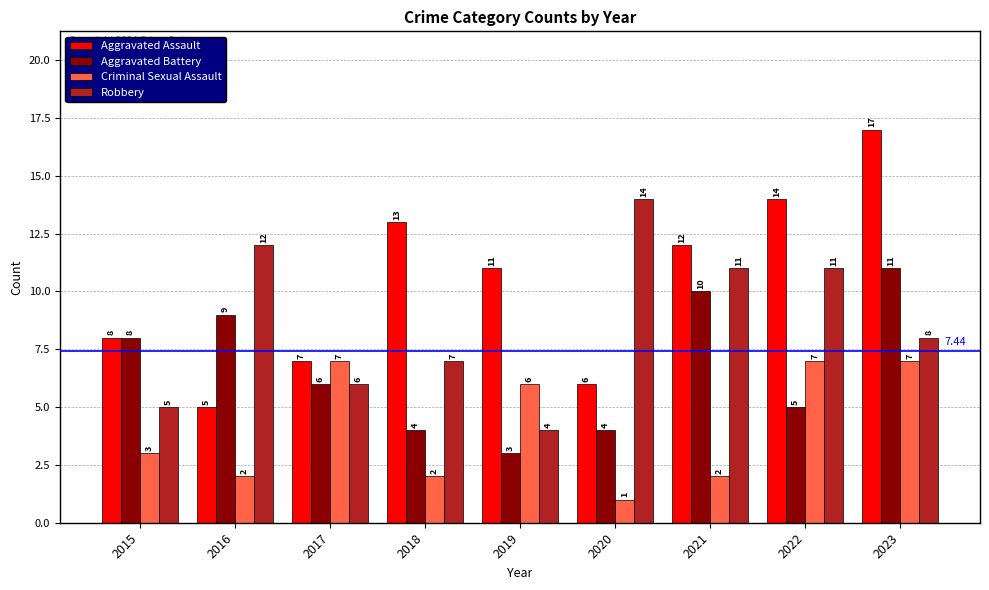

Rank the series by their maximum value, from lowest to highest.

Criminal Sexual Assault, Aggravated Battery, Robbery, Aggravated Assault